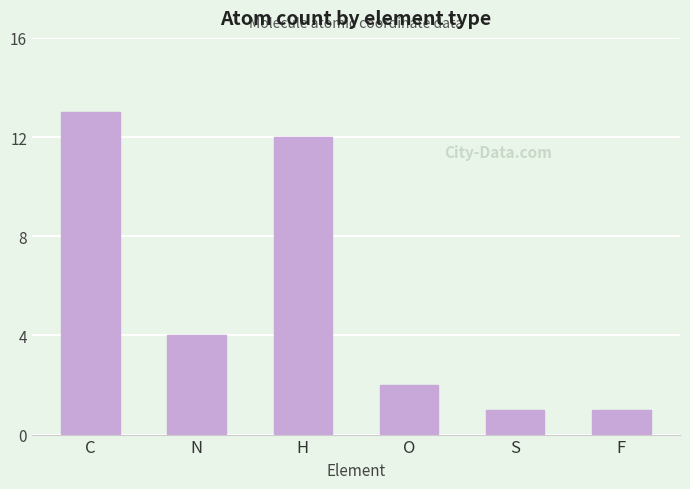

Where does the data first go above 4?

C